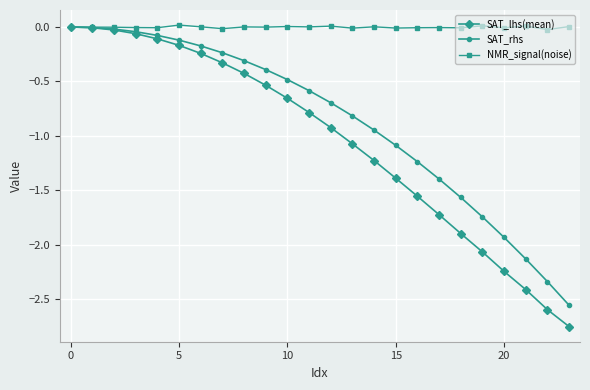

Which series has the largest total across all categories?

NMR_signal(noise)